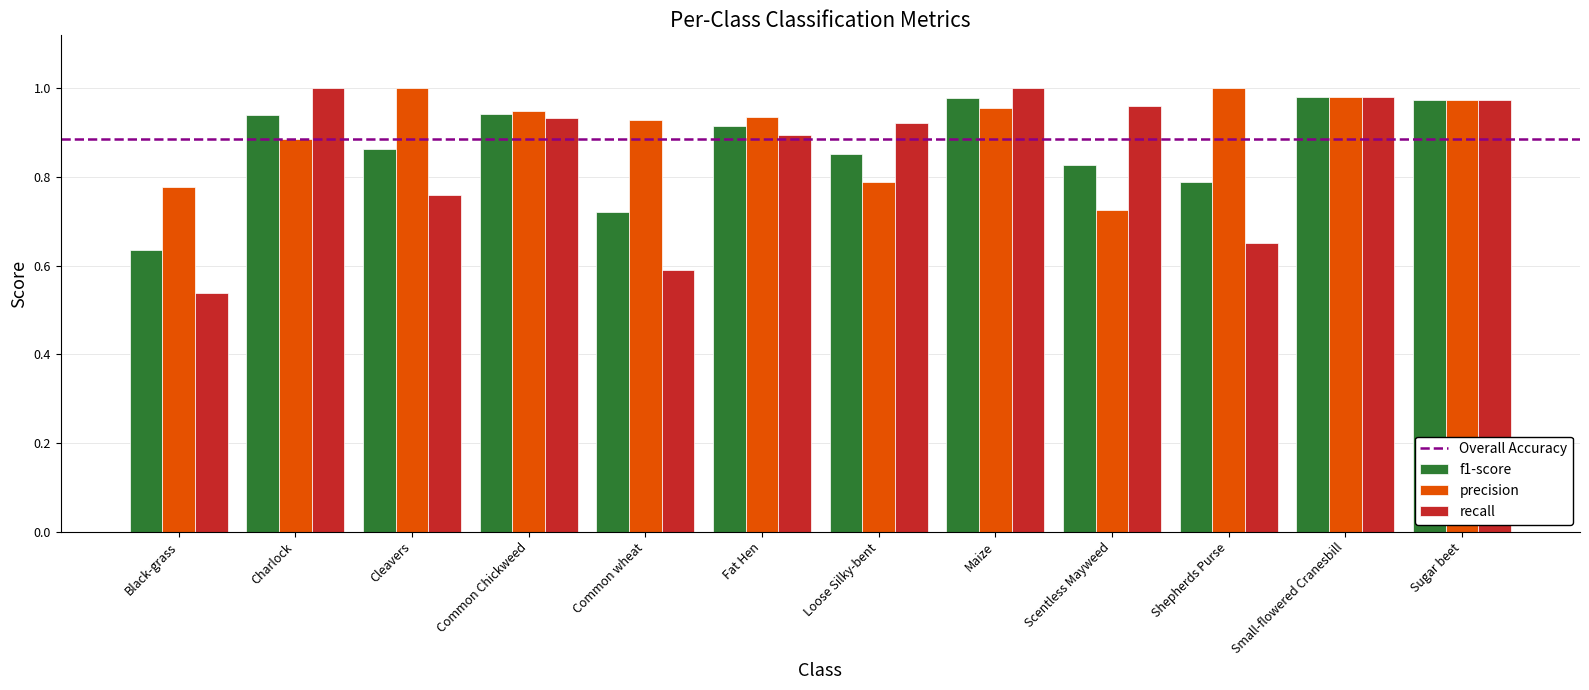

Which series has the largest range (max minus min)?

recall